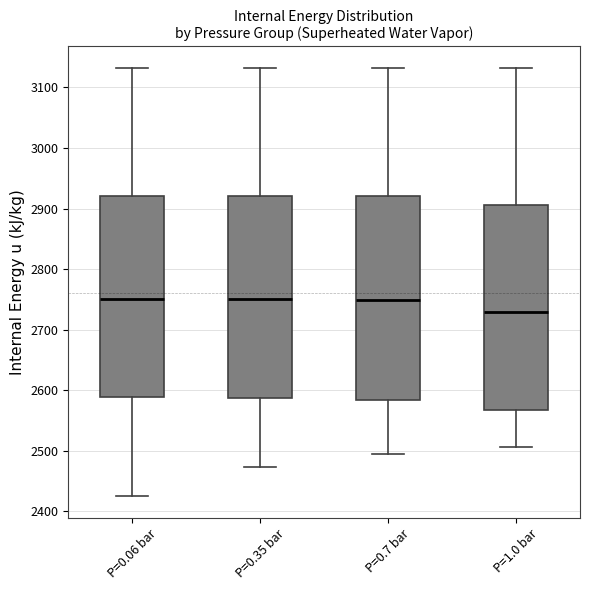

Reading left to right, transcribe this box plot: for each box, give where its median line is, the range the box spans, and where its two whiskers end, as read against the y-axis. The values are not printed on the chart, so give them approximately, as read against the axis.

P=0.06 bar: median 2750, box 2590 to 2920, whiskers 2430 to 3130
P=0.35 bar: median 2750, box 2590 to 2920, whiskers 2470 to 3130
P=0.7 bar: median 2750, box 2580 to 2920, whiskers 2490 to 3130
P=1.0 bar: median 2730, box 2570 to 2910, whiskers 2510 to 3130